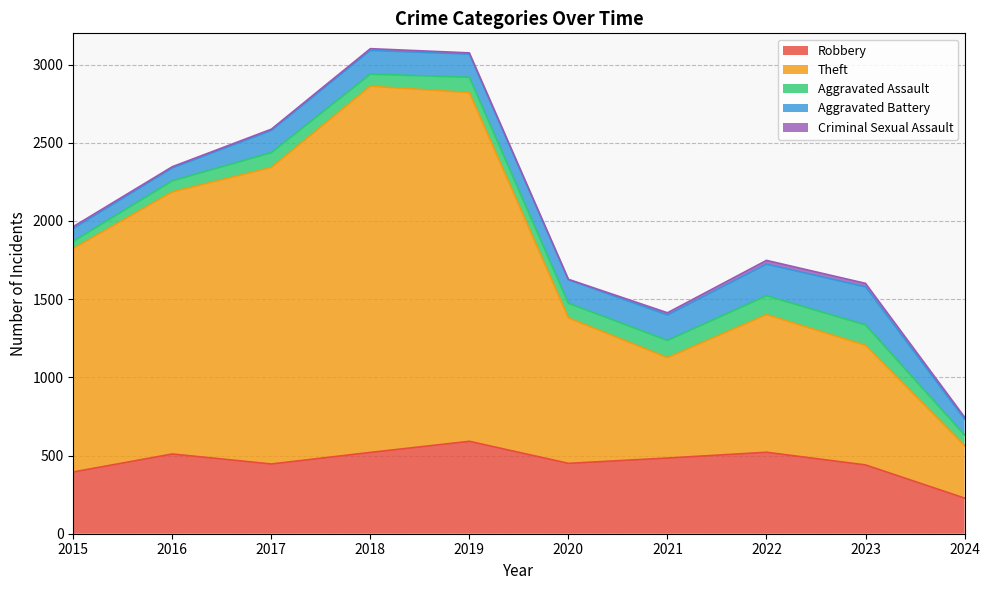

What is the greatest value displayed?

2342